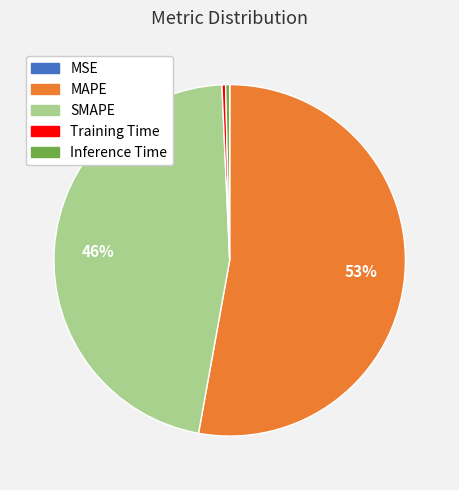

Combined, do Training Time and Inference Time account for over 50%?

No